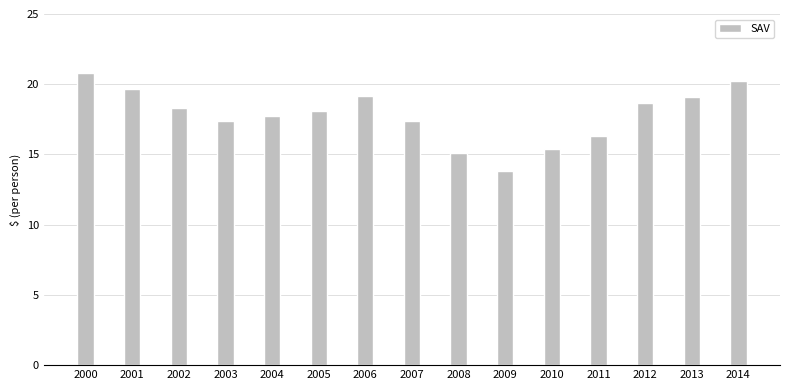

How many values are below 18?

7